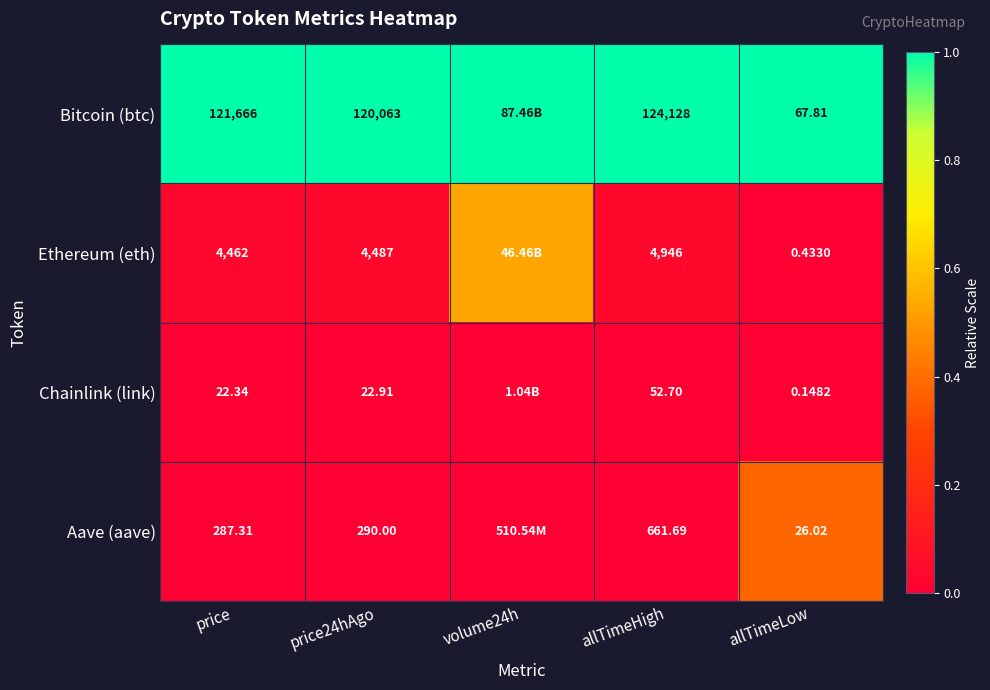

Is the value of Bitcoin (btc) at allTimeHigh greater than the value of Ethereum (eth) at allTimeLow?

Yes